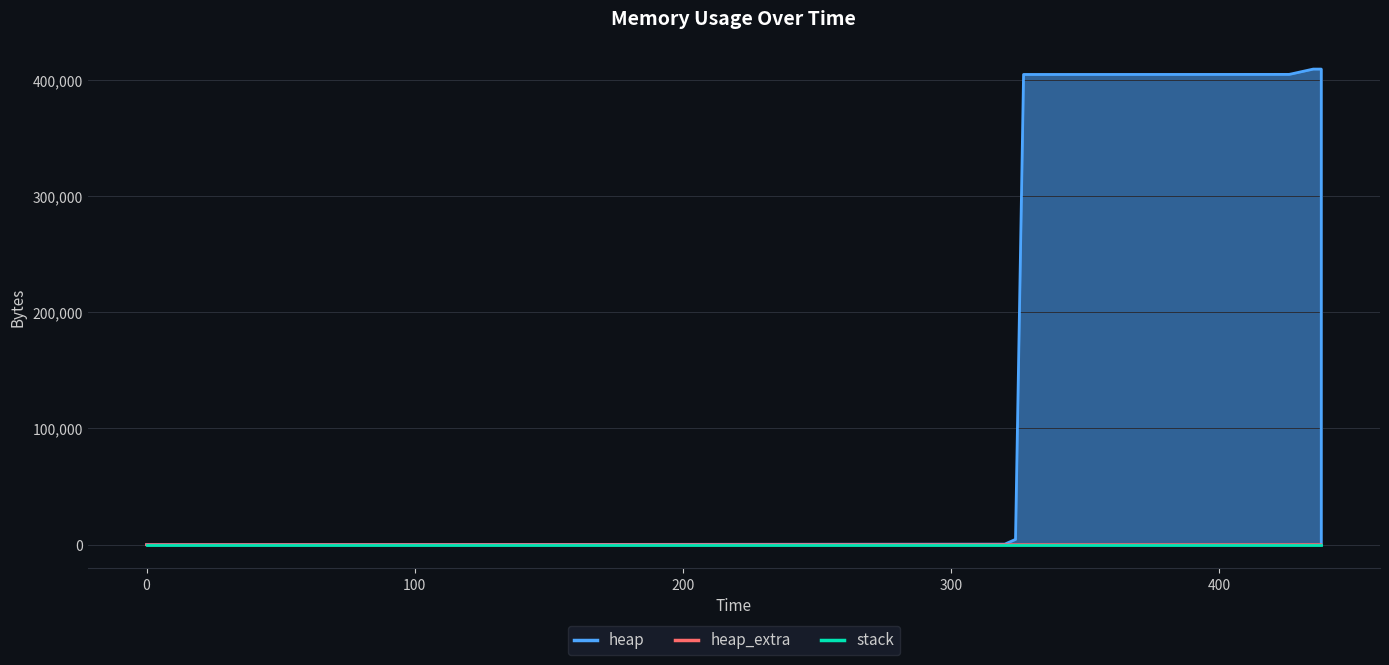

True or false: stack has a value of 0 at 400.

True